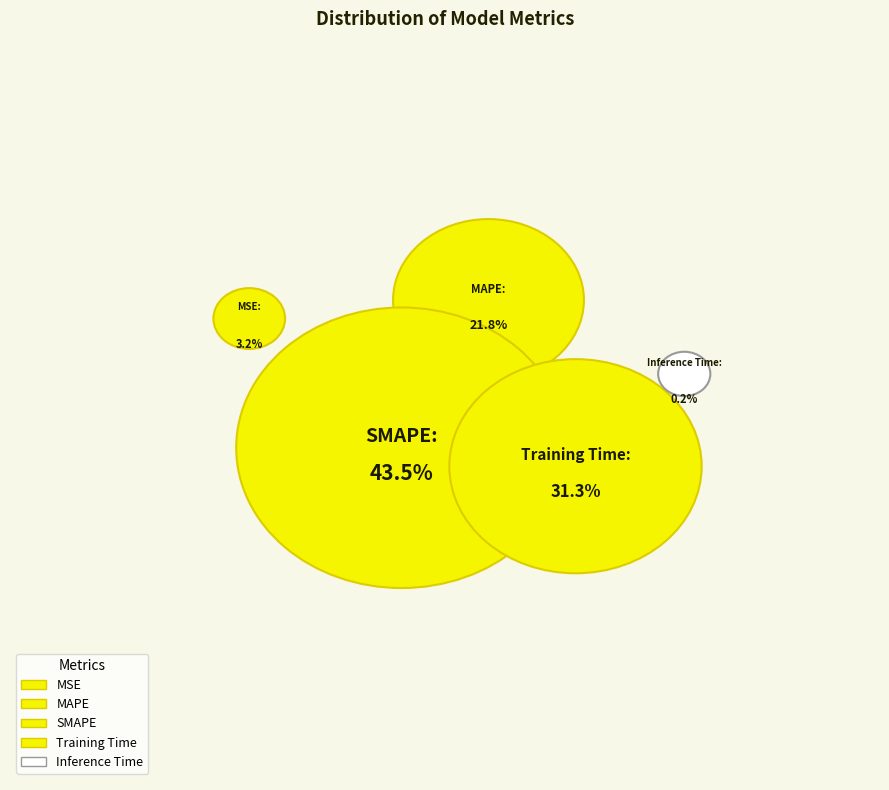

To the nearest percent, what is the difference between the MAPE and Inference Time slice percentages?

22%